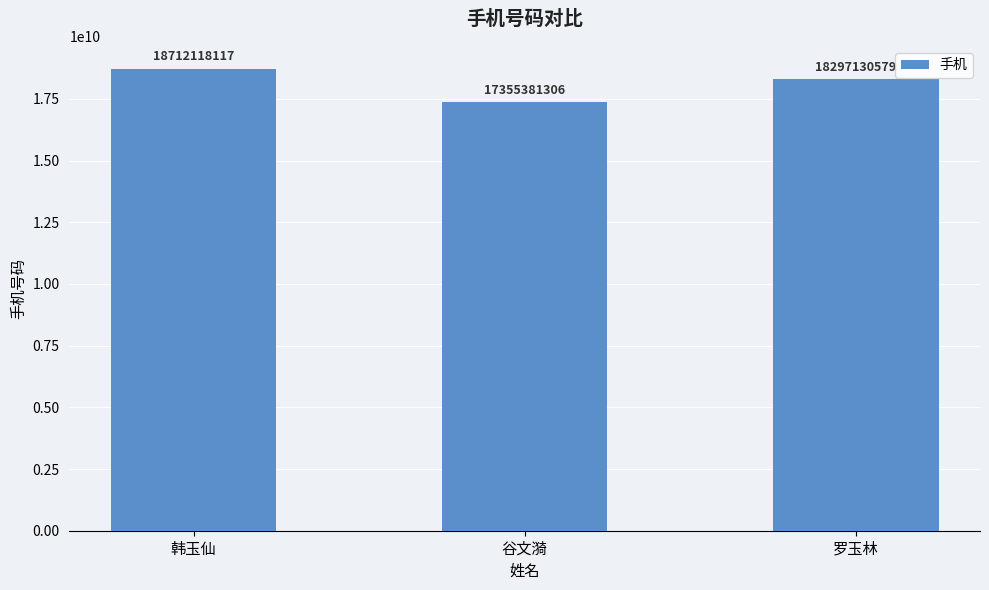

Reading right to left, transcribe all the data shown in this chart.

18297130579	17355381306	18712118117